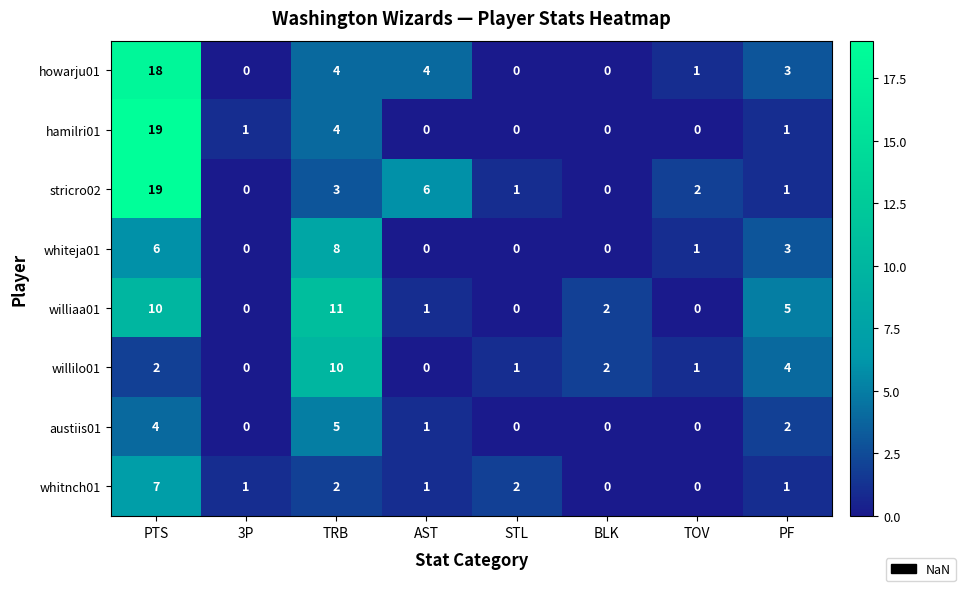

True or false: stricro02 has a value of 2 at STL.

False